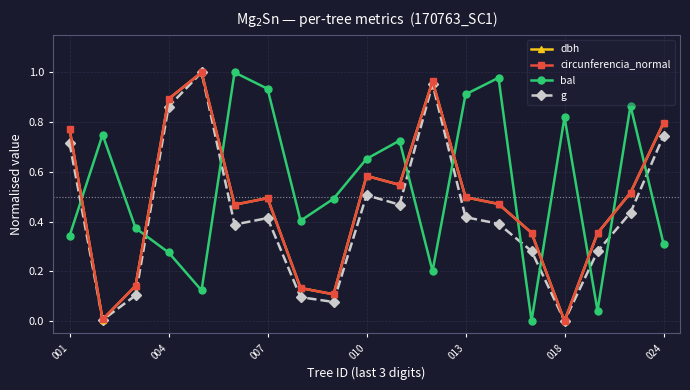

True or false: dbh has more than 0 points higher than both neighbors.

True